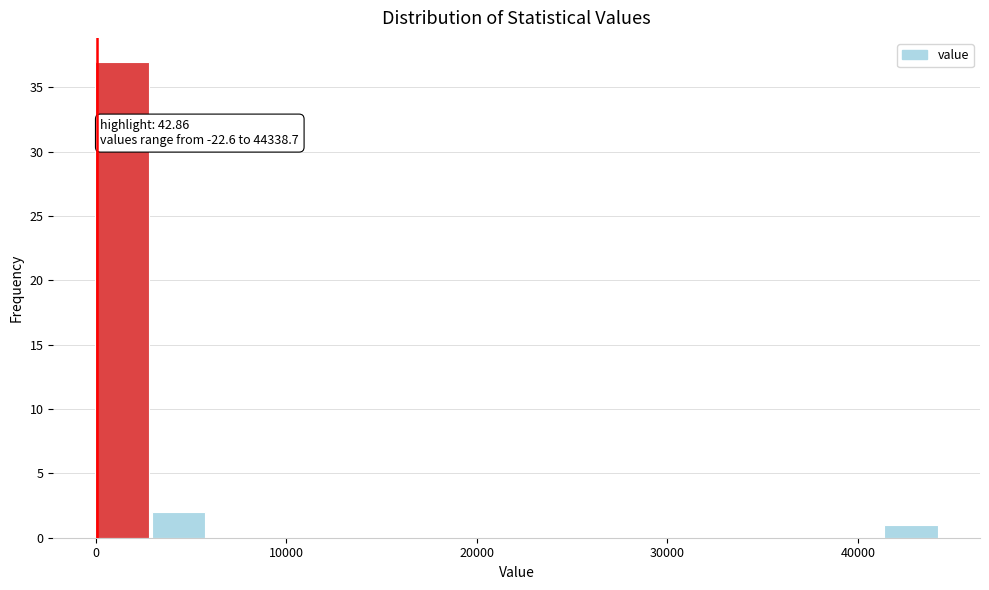

Read against the x-axis, roughly where is the centre of the tallest bar?

1000